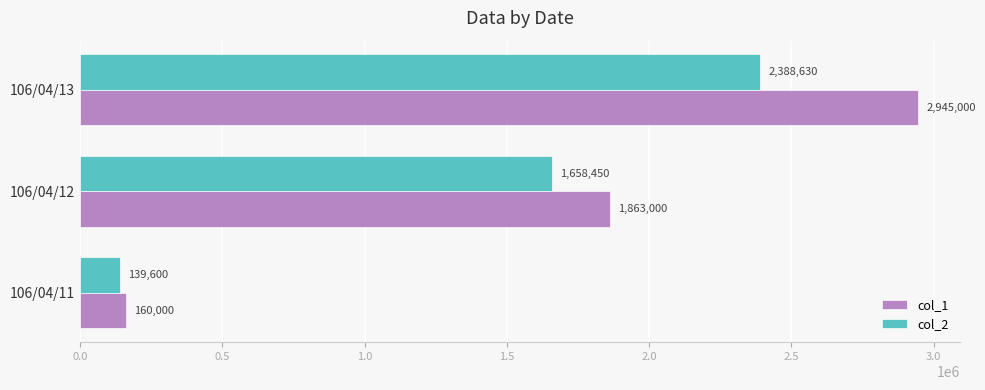

What is the average value of the col_1 series?

1656000